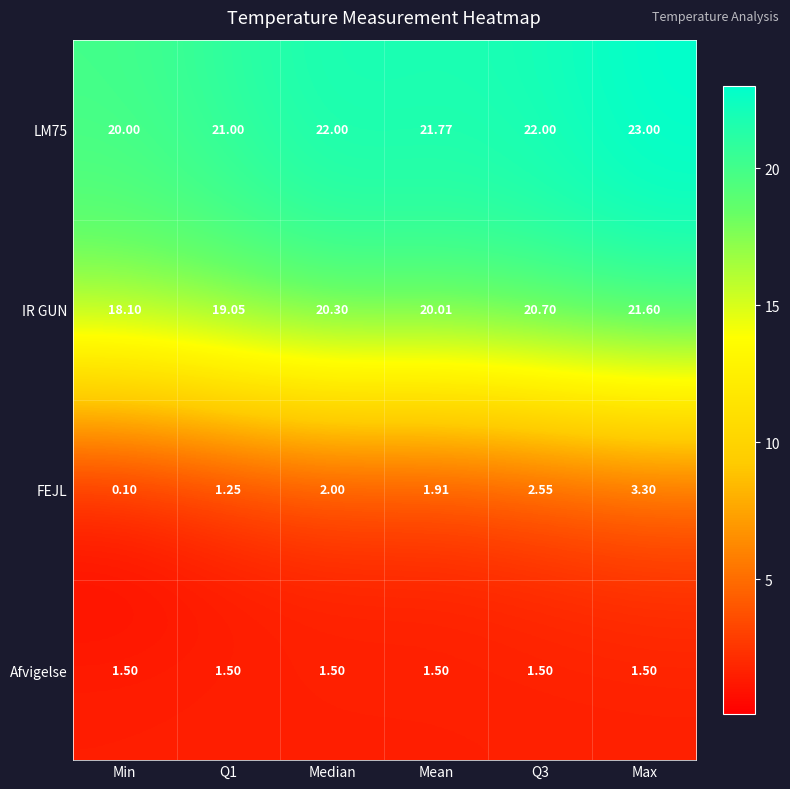

How many distinct data groups are displayed?

4